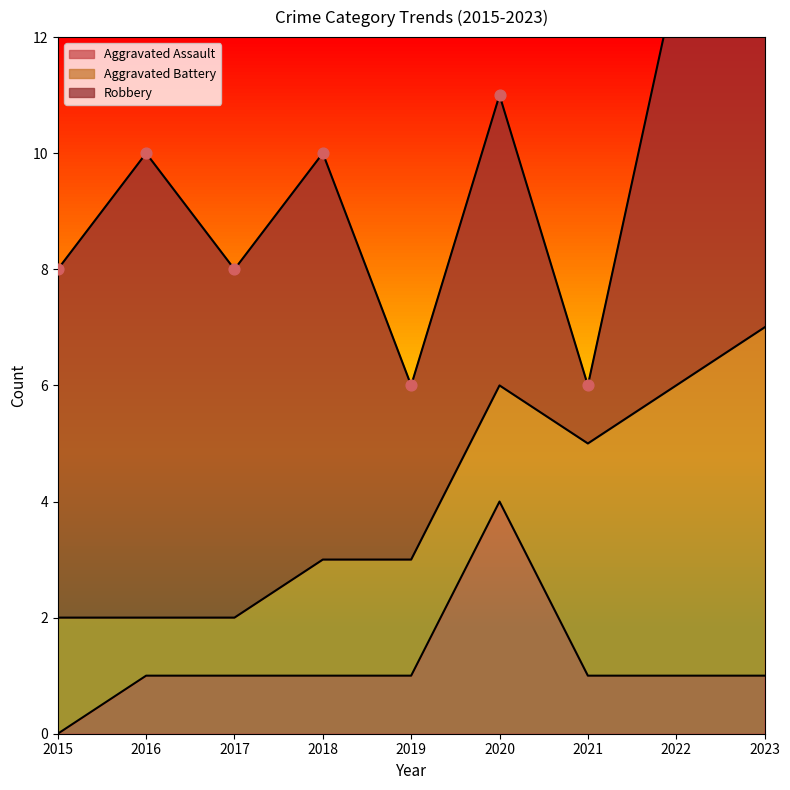

Which series has the largest total across all categories?

Robbery